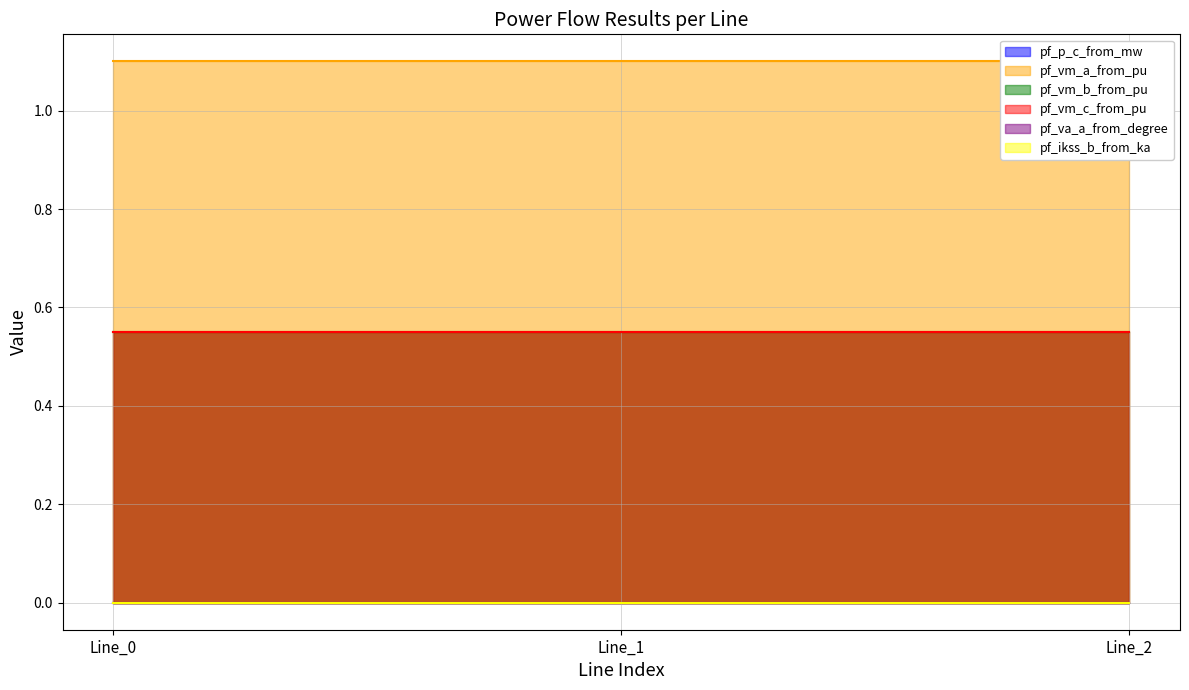

Is it true that pf_va_a_from_degree equals 0.0 at Line_1?

True